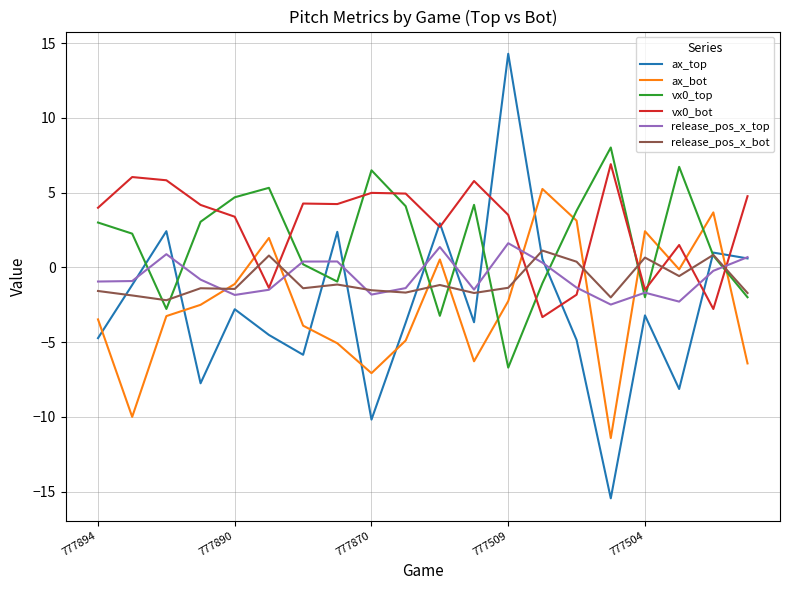

Which series has the largest range (max minus min)?

ax_top